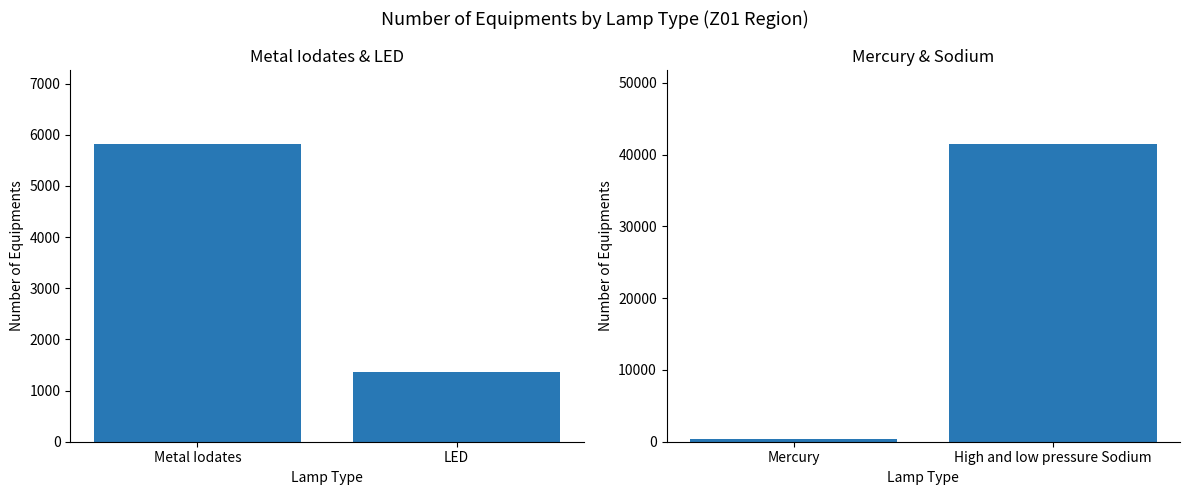

Reading left to right, extract all data points from this chart.

Metal Iodates and LED: 5811	1368
Mercury and Sodium: 321	41425